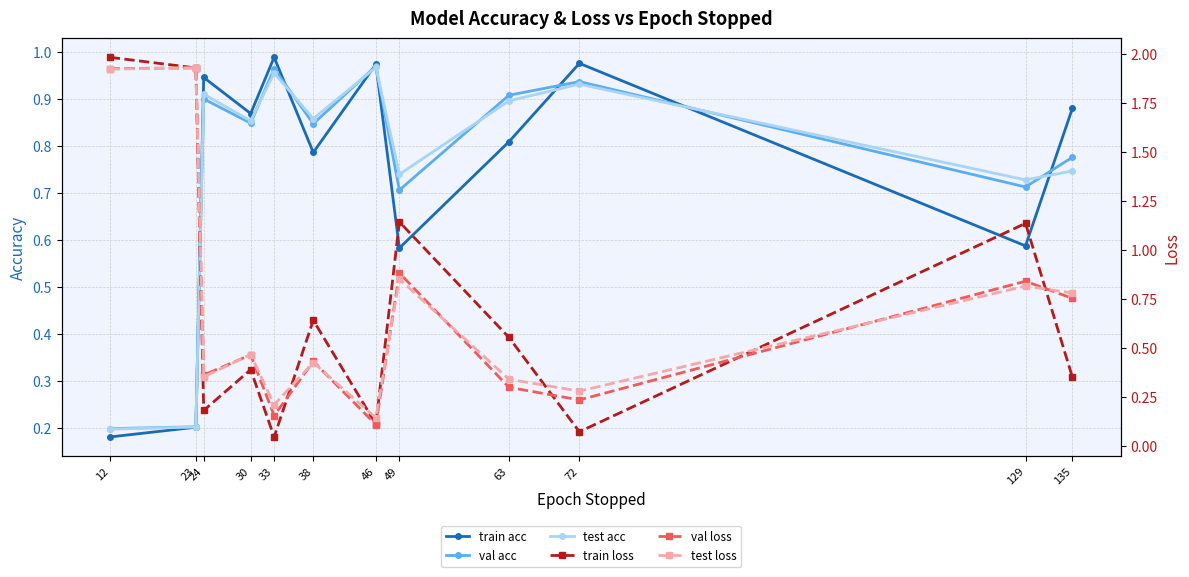

How many lines are shown in the chart?

6